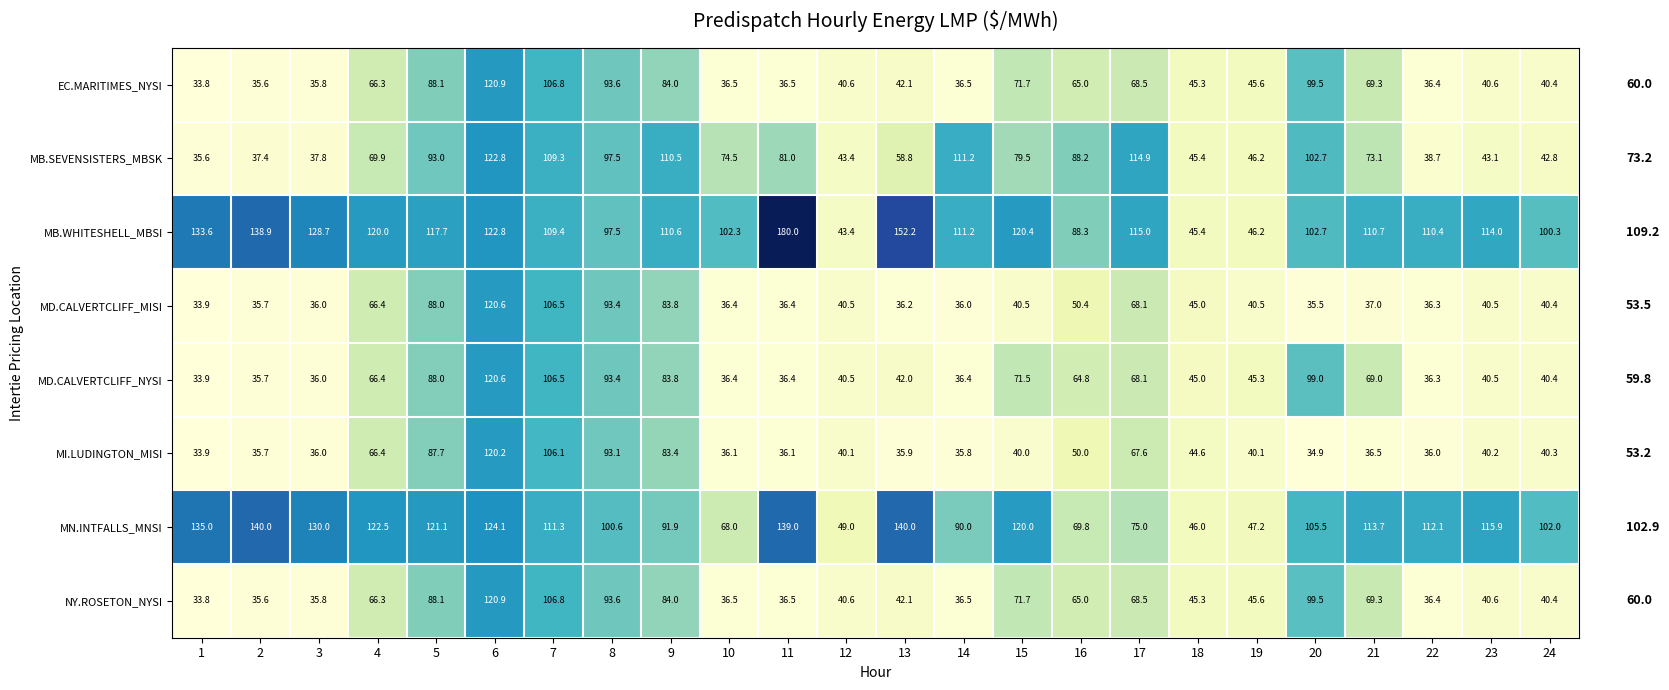

What is the greatest value displayed?

180.0